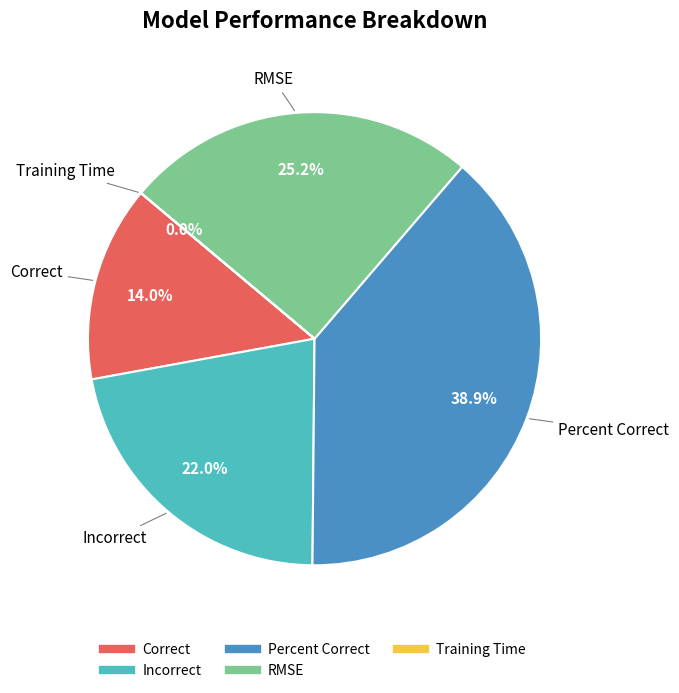

Which category has the biggest portion of the pie?

Percent Correct